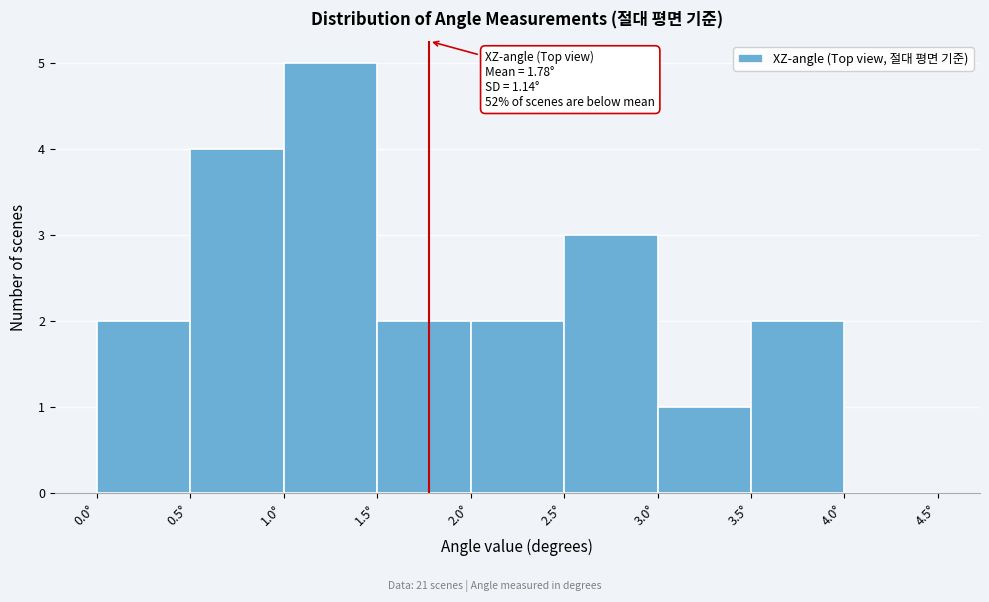

Which range on the x-axis has the tallest bar?

1.0 to 1.5